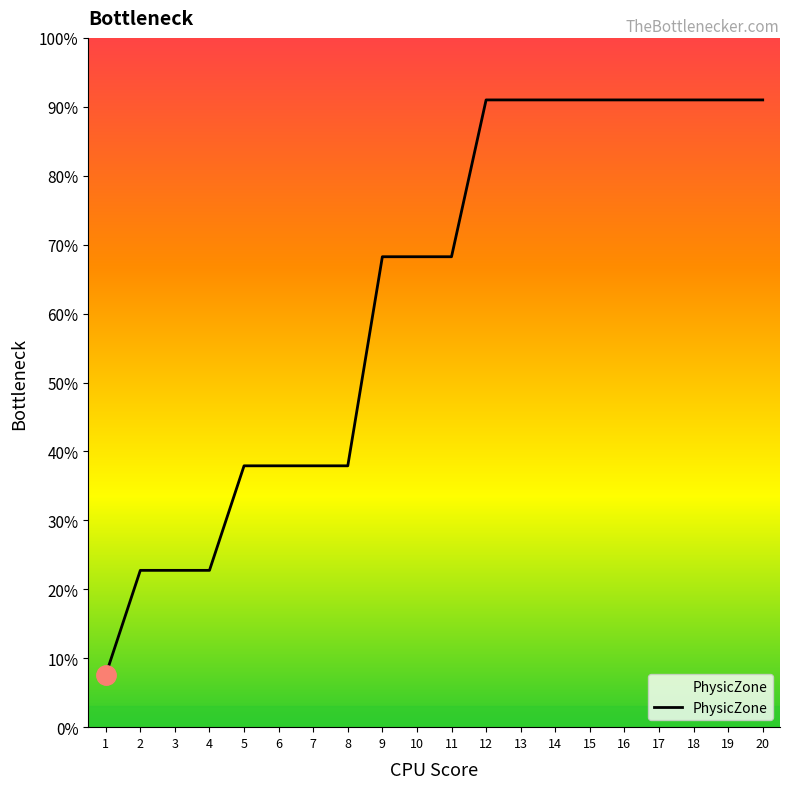

Reading left to right, what are all the values shown in this chart?

1=7.6	2=22.8	3=22.8	4=22.8	5=37.9	6=37.9	7=37.9	8=37.9	9=68.2	10=68.2	11=68.2	12=91.0	13=91.0	14=91.0	15=91.0	16=91.0	17=91.0	18=91.0	19=91.0	20=91.0